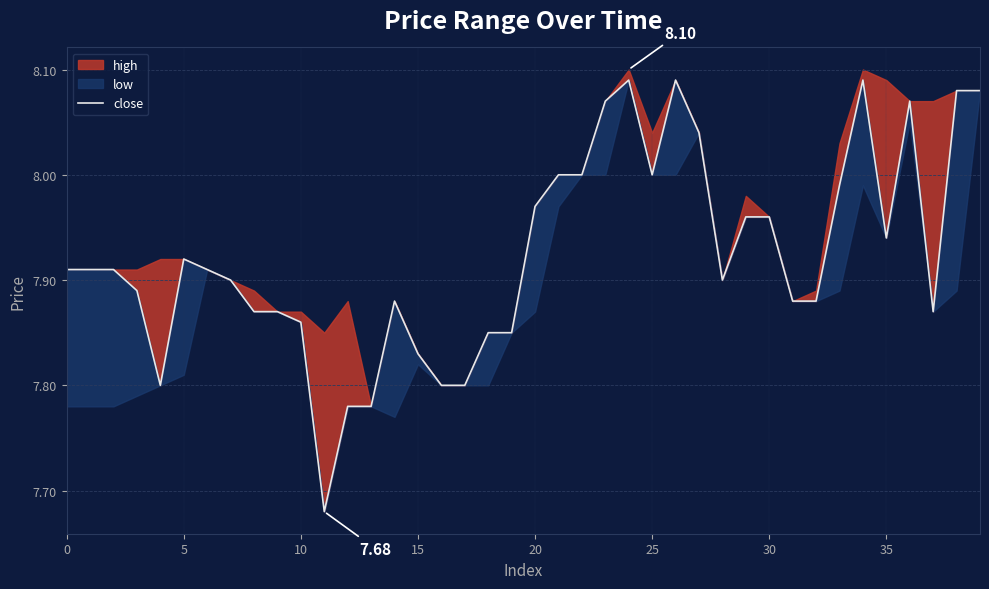

Which category has the highest value across all series?

24